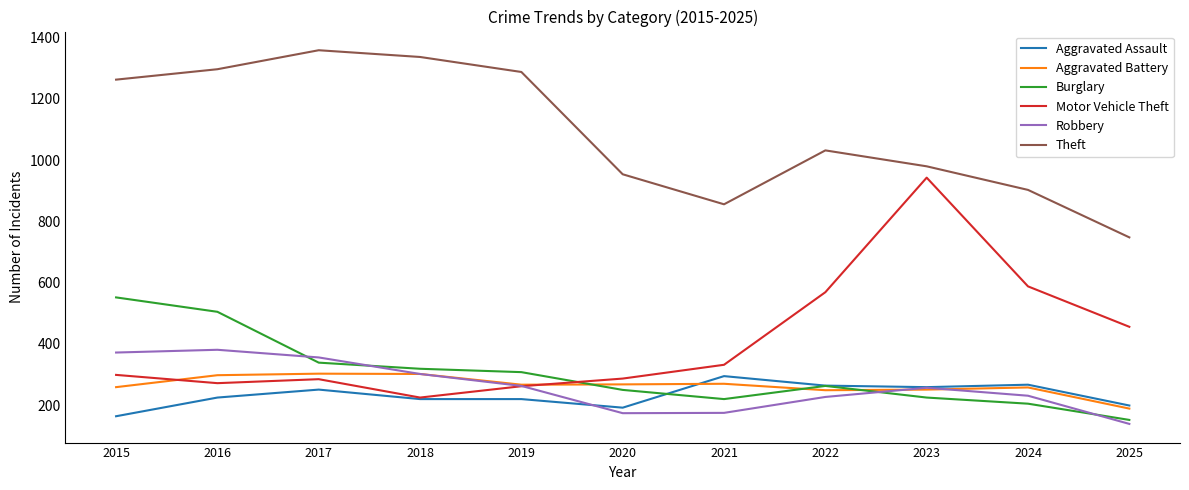

After their last crossing, which series has the higher values: Motor Vehicle Theft or Robbery?

Motor Vehicle Theft